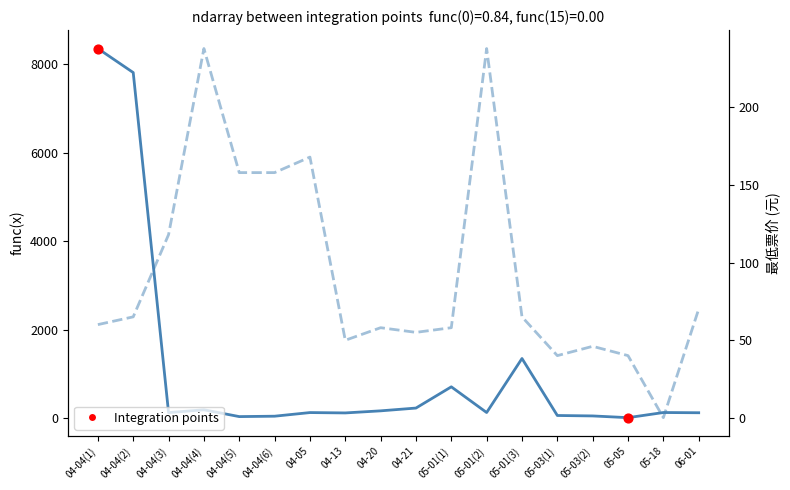

At which category is the sum across all series the highest?

04-04(1)